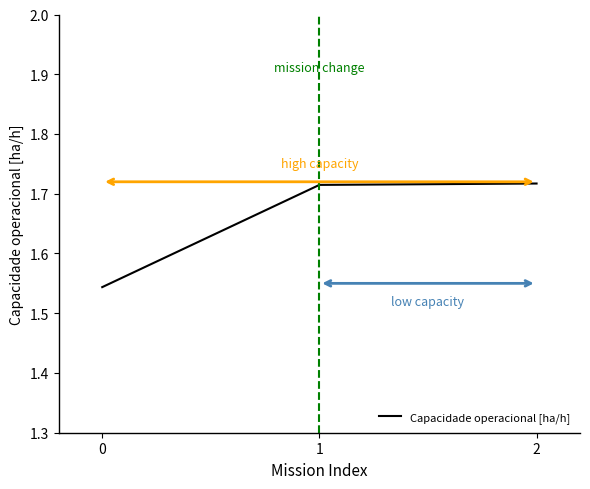

The chart shows a value of 0.4 at 0. True or false?

False